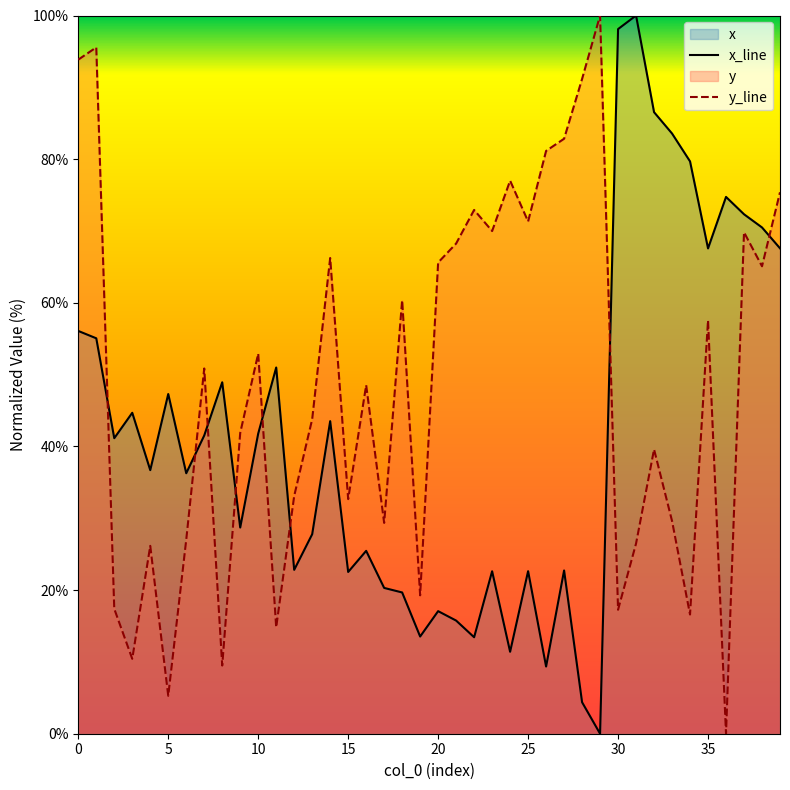

Is it true that x_line equals 13.8 at 0?

False